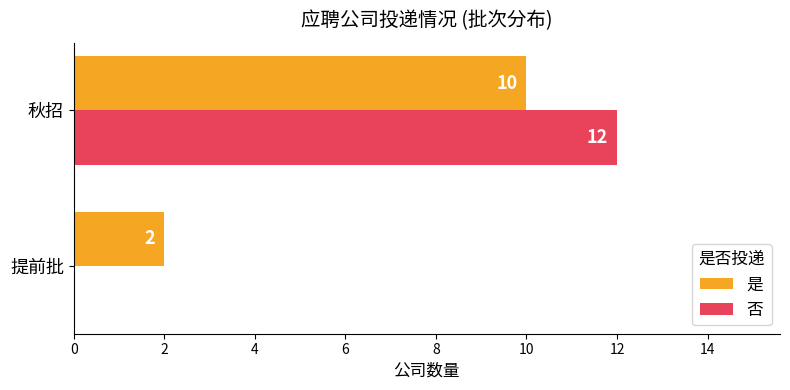

What is the average value of the 是 series?

6